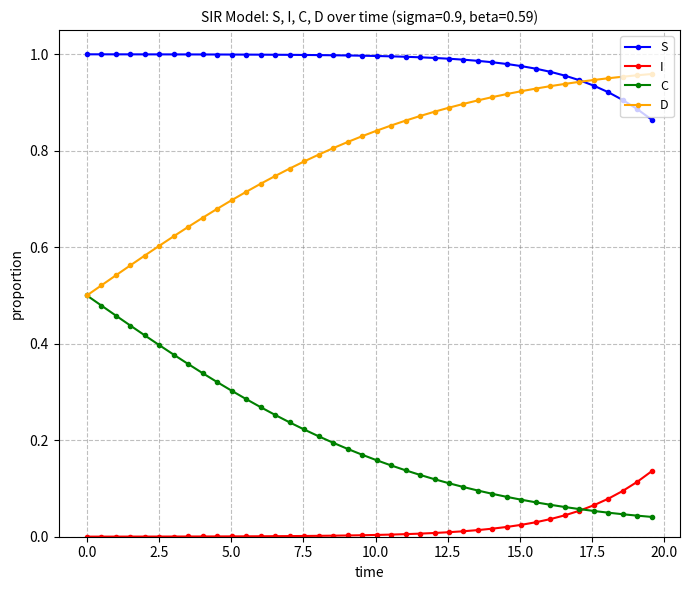

True or false: I and S cross at least once.

False